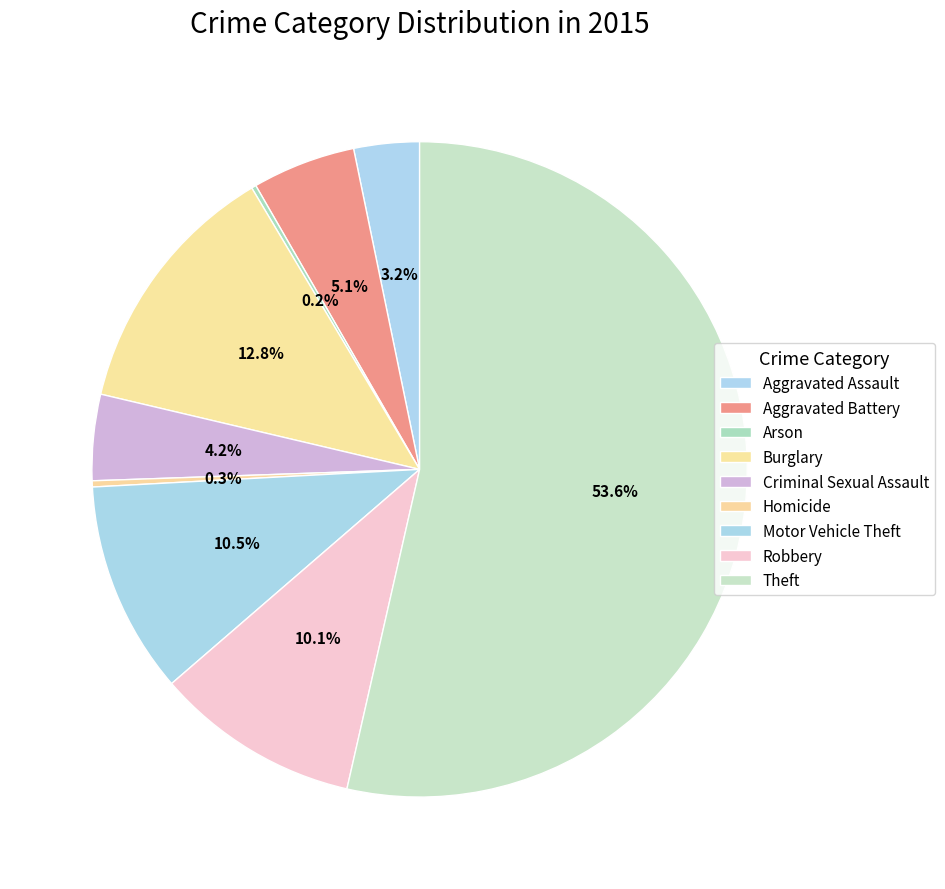

What is the largest slice in the pie chart?

Theft